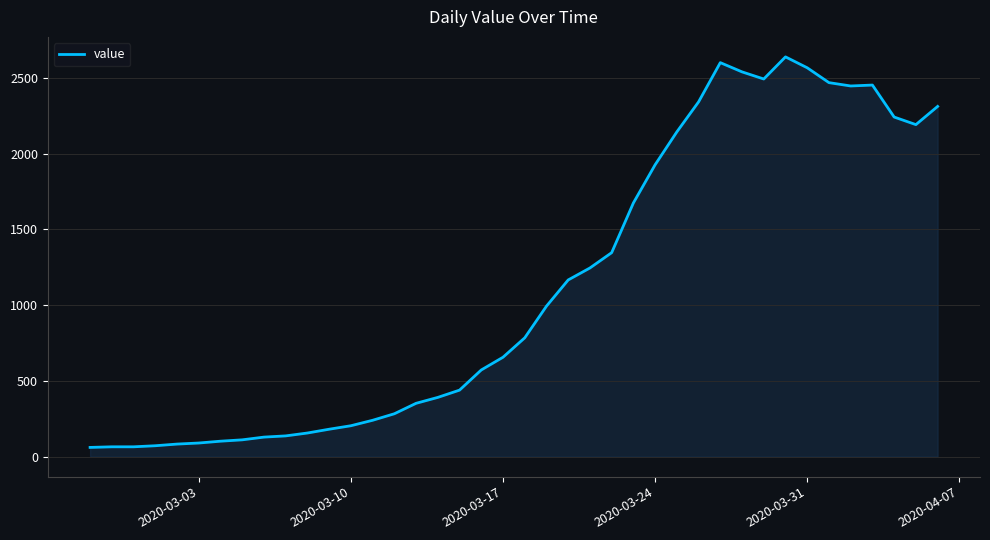

What is the difference between the maximum and minimum values?

2577